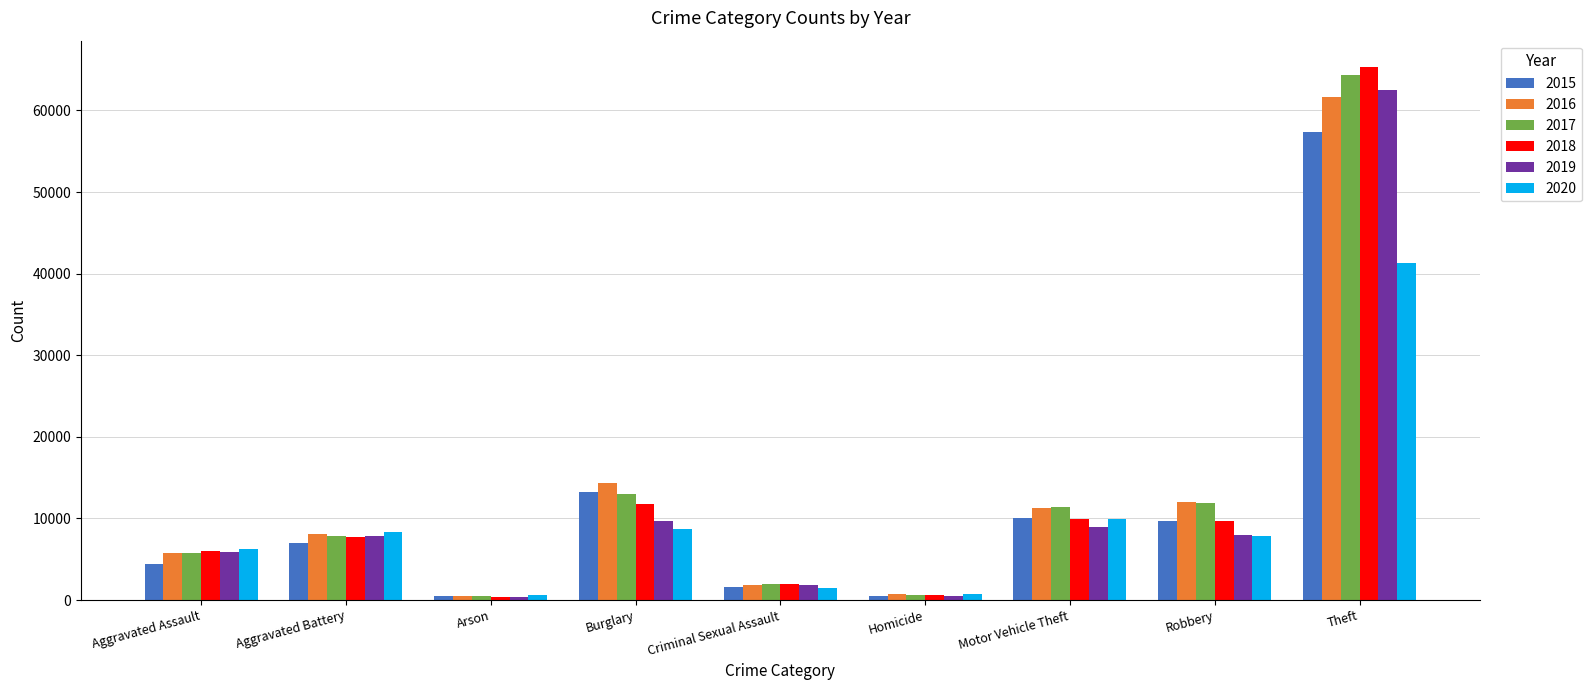

At which label does 2020 first exceed 7855?

Aggravated Battery